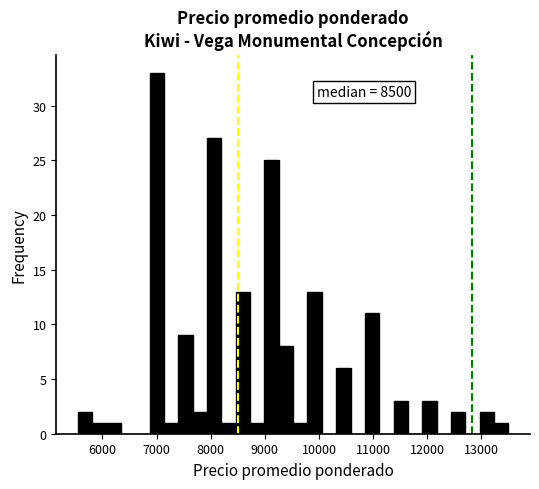

Around what value on the x-axis is the tallest bar? Give the approximate position of its centre, as read against the axis.

7000